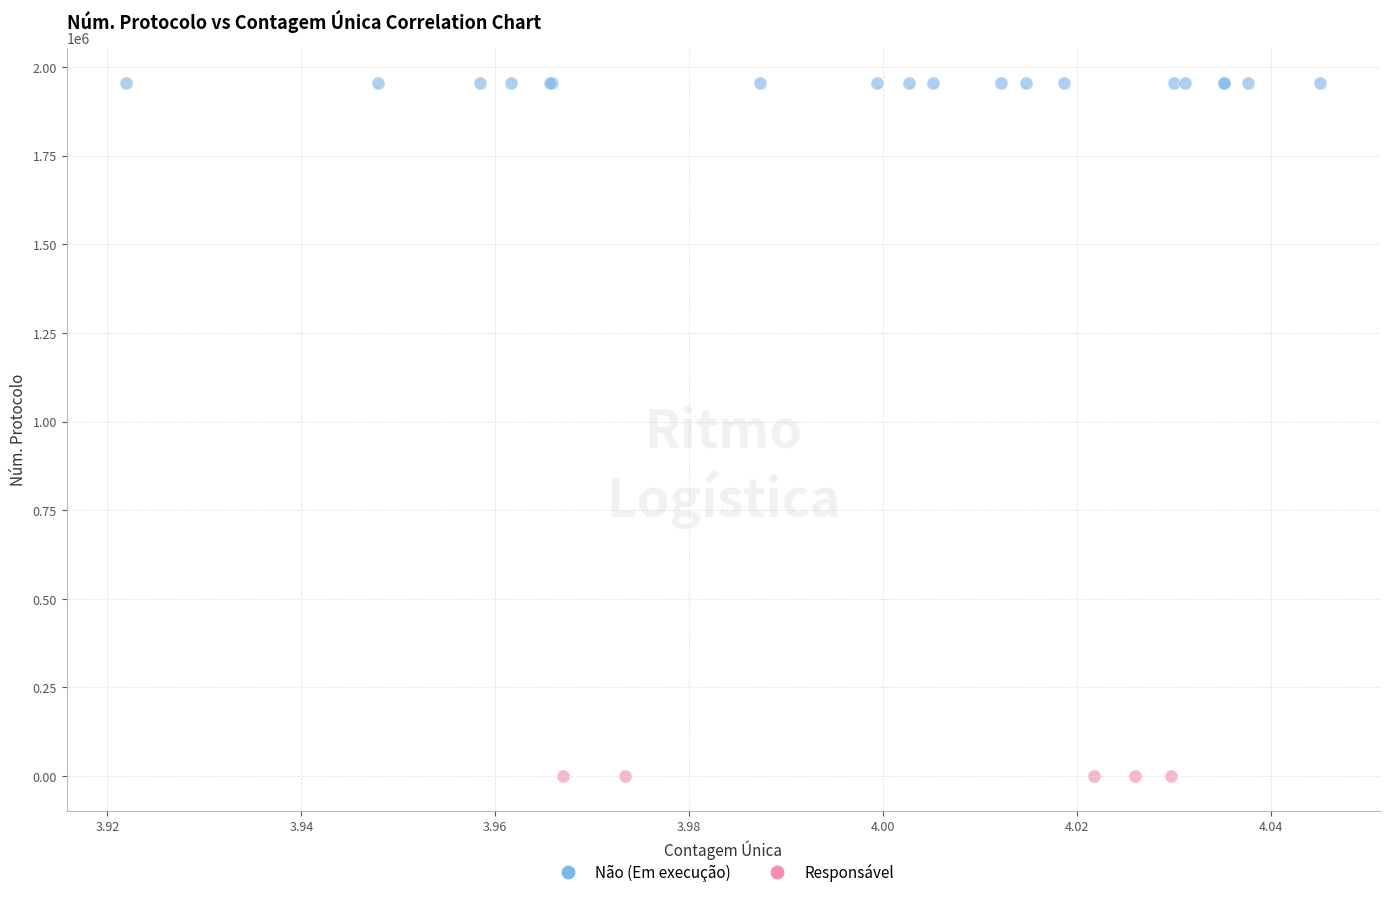

Which series reaches the minimum Y coordinate?

Responsável